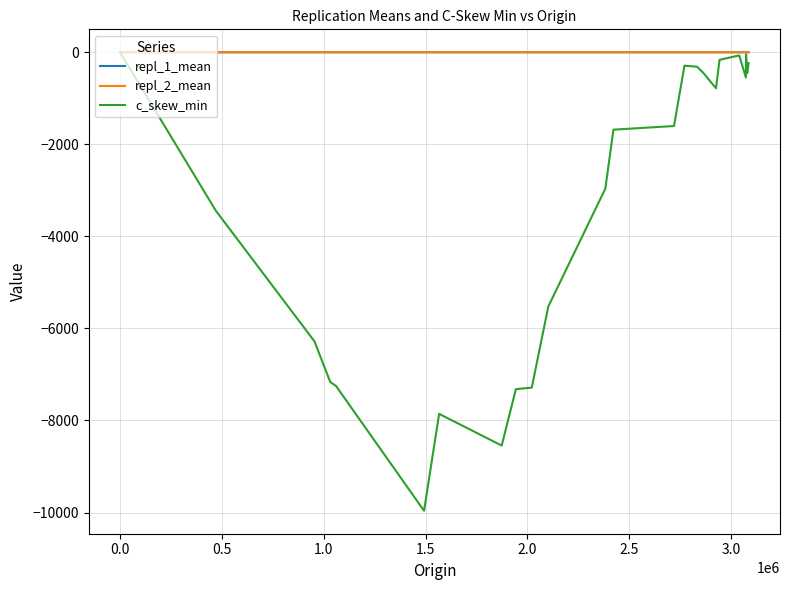

At 0.0, list the series in order from largest to smallest.

repl_1_mean, repl_2_mean, c_skew_min